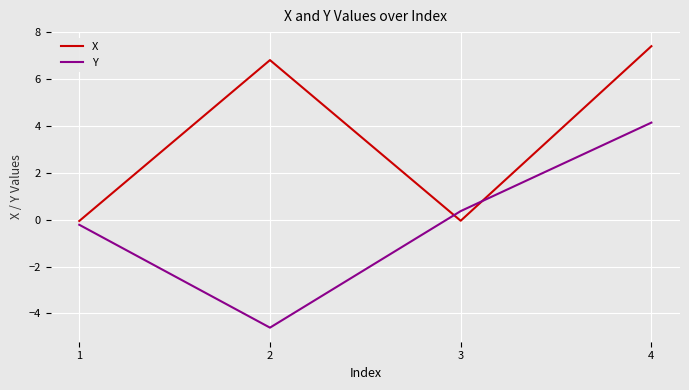

Is it true that X equals -0.1 at 1?

True